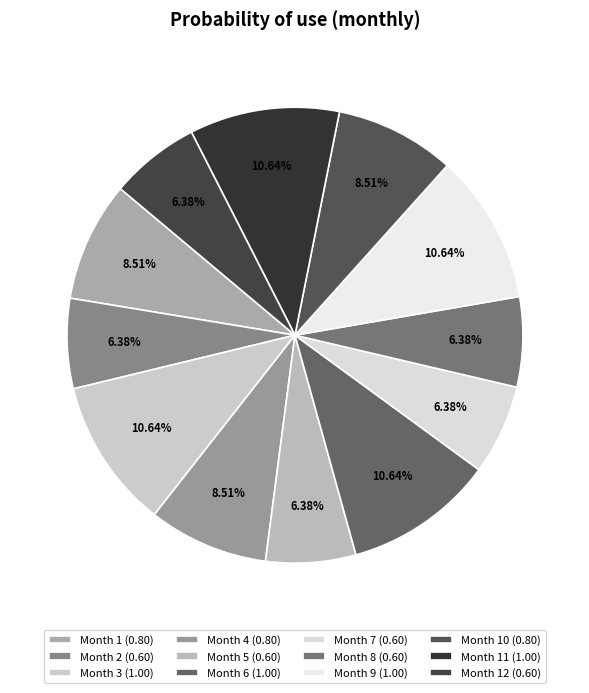

Count the number of slices in the pie.

12